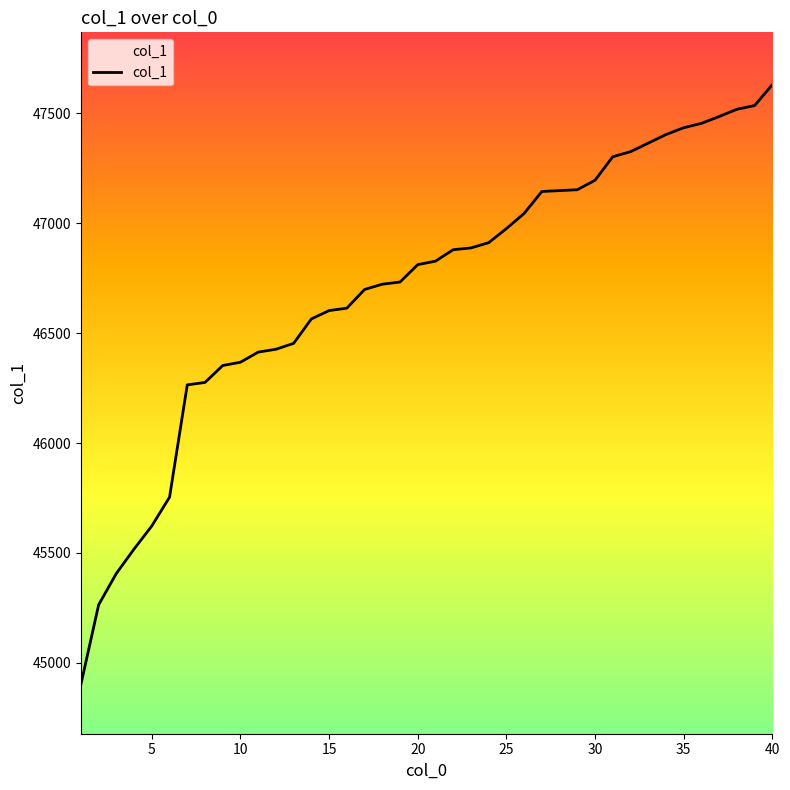

What is the difference between the maximum and minimum values?

2729